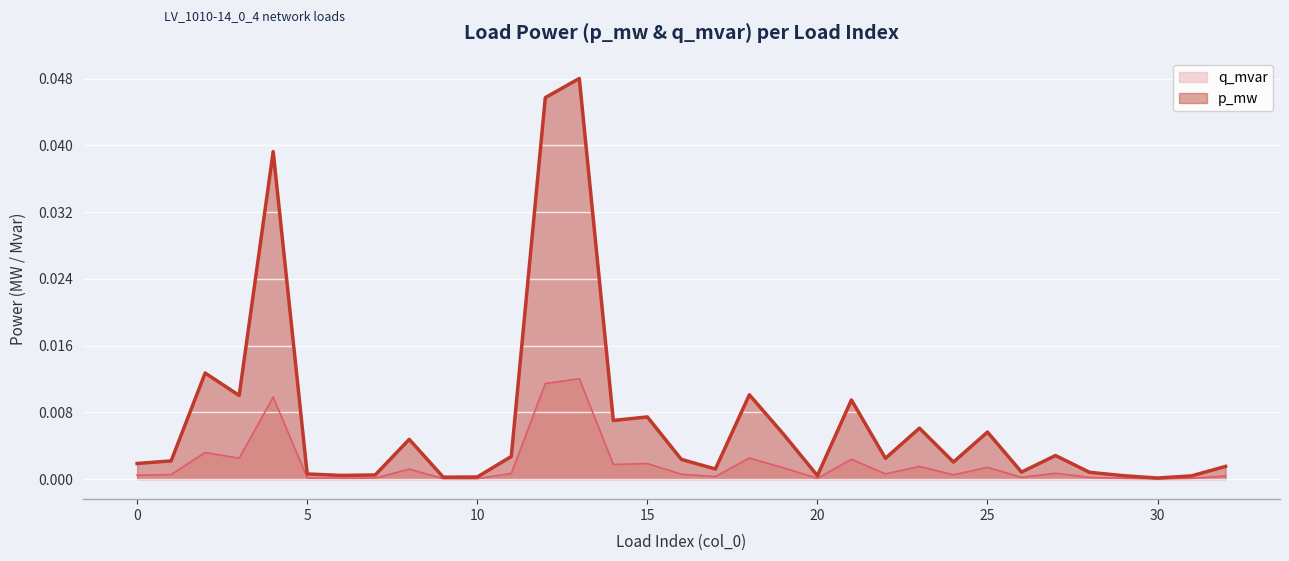

Rank the series at 25 from lowest to highest value.

q_mvar, p_mw